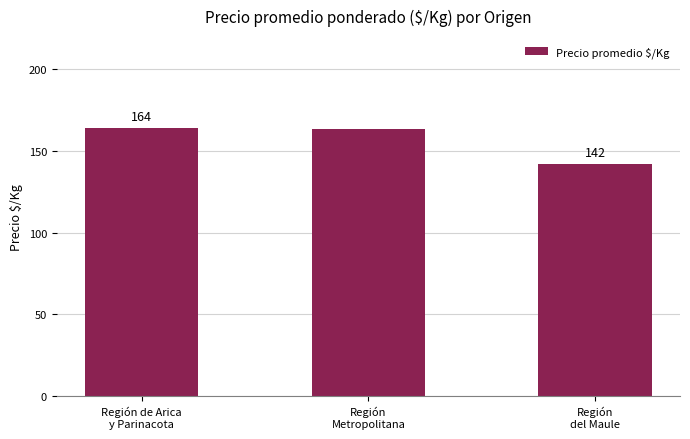

How many bars are there in total?

3